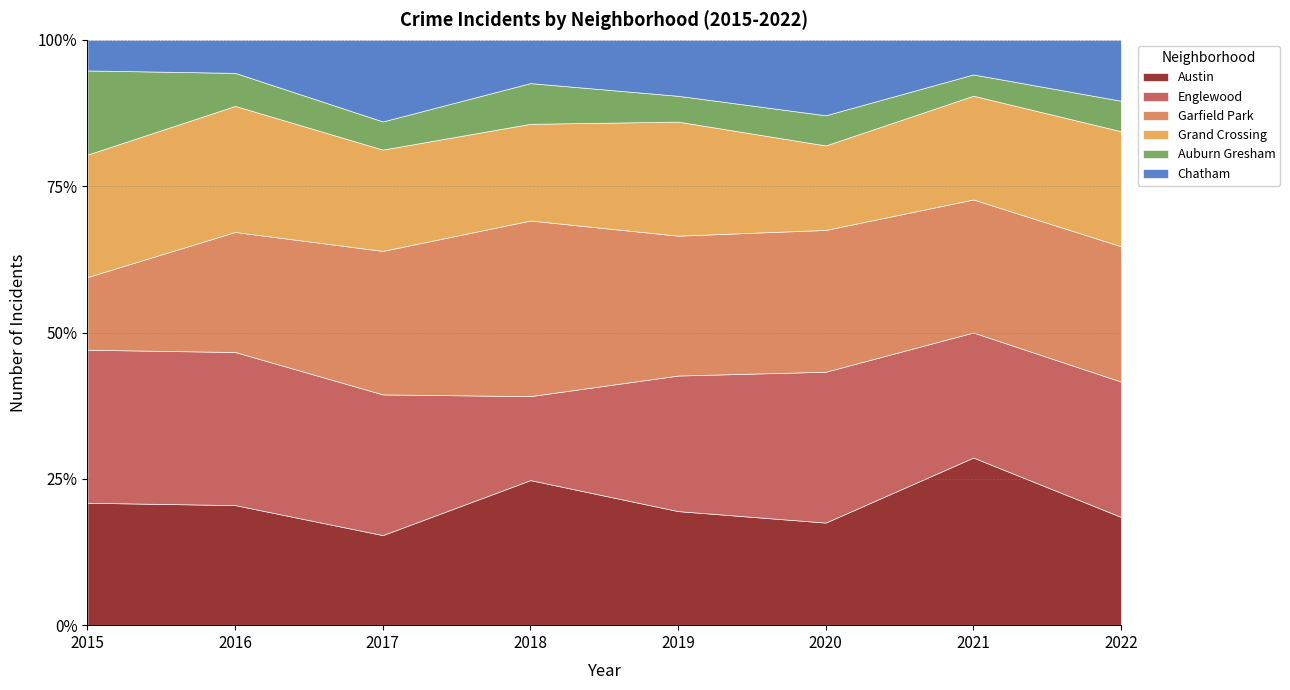

True or false: Grand Crossing has a value of 32 at 2015.

True